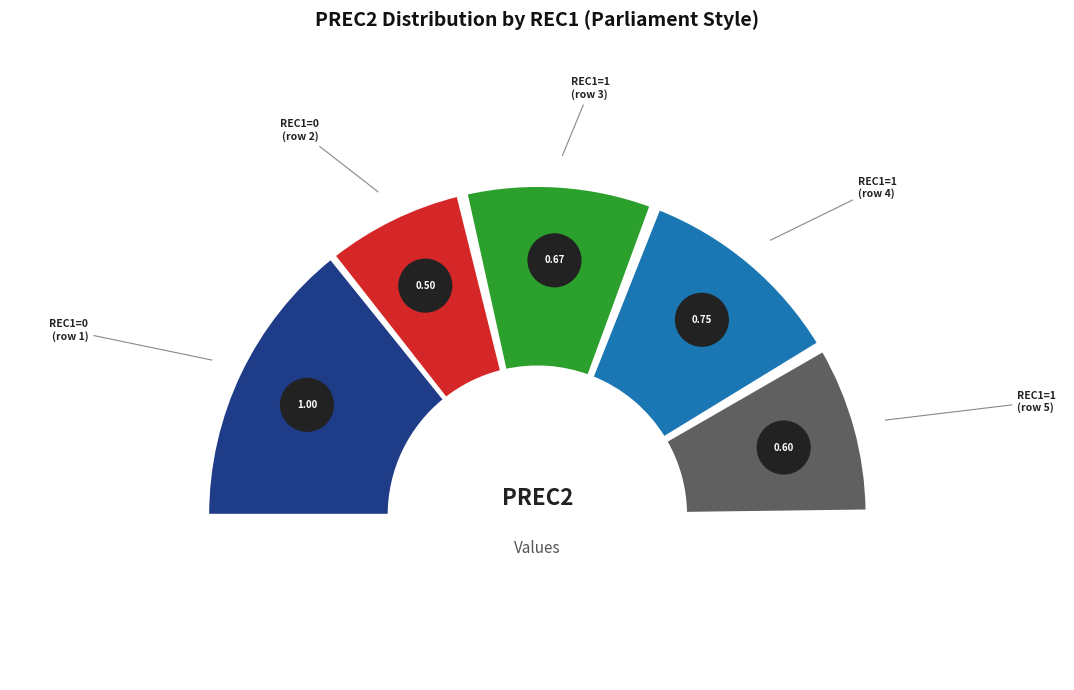

To the nearest percent, what percentage of the pie is 1?

19%